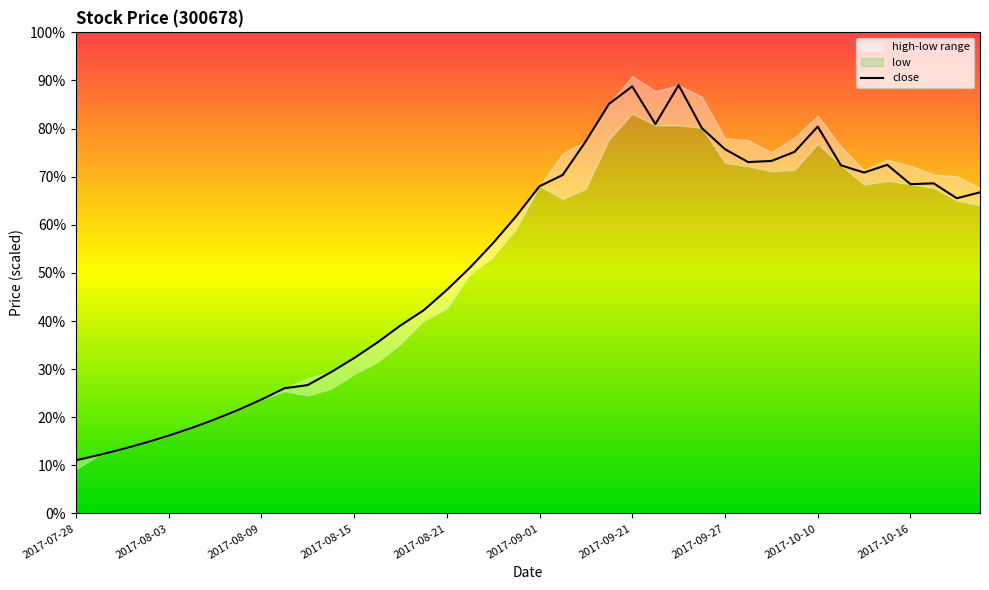

What is the sum of all values?

2099.2